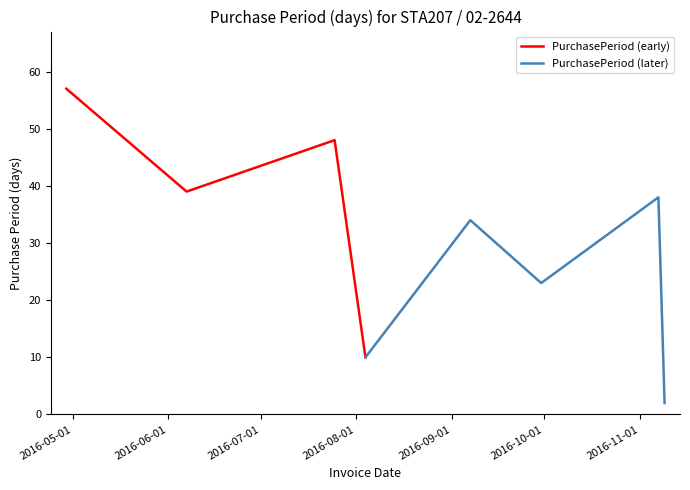

What is the maximum value for PurchasePeriod (early)?

57